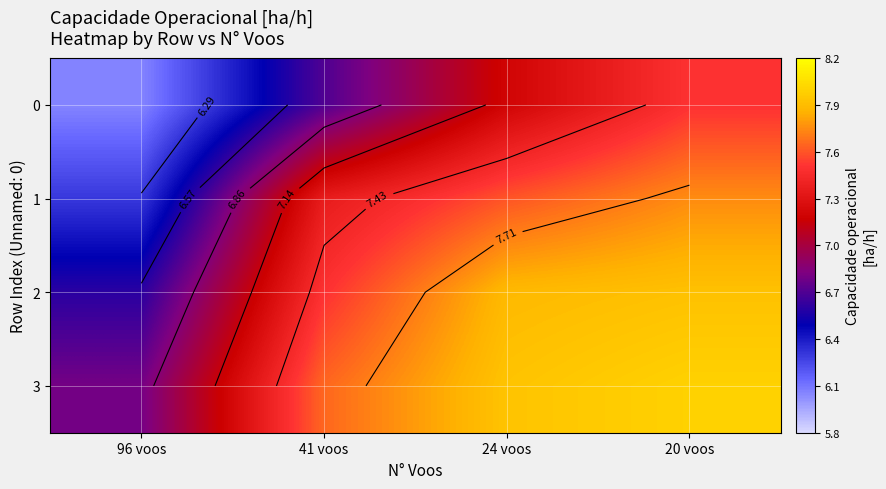

What is the difference between the second highest and second lowest values in the 2 series?

0.4